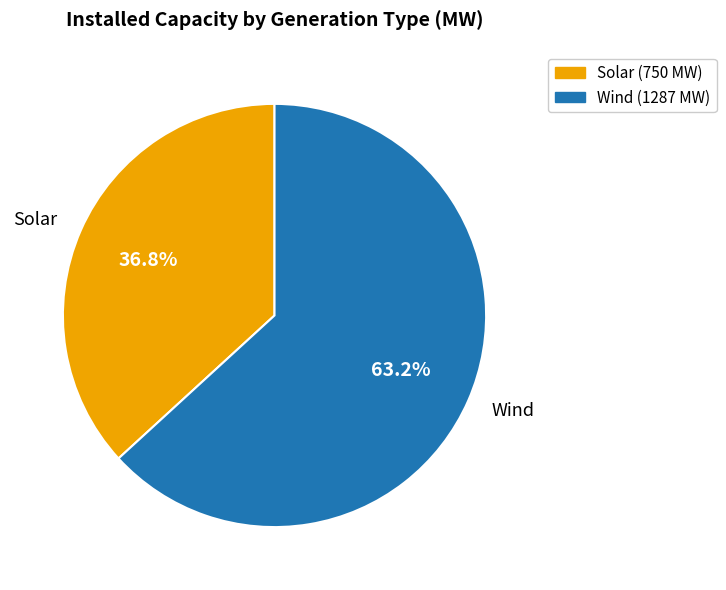

What is the largest slice in the pie chart?

Wind